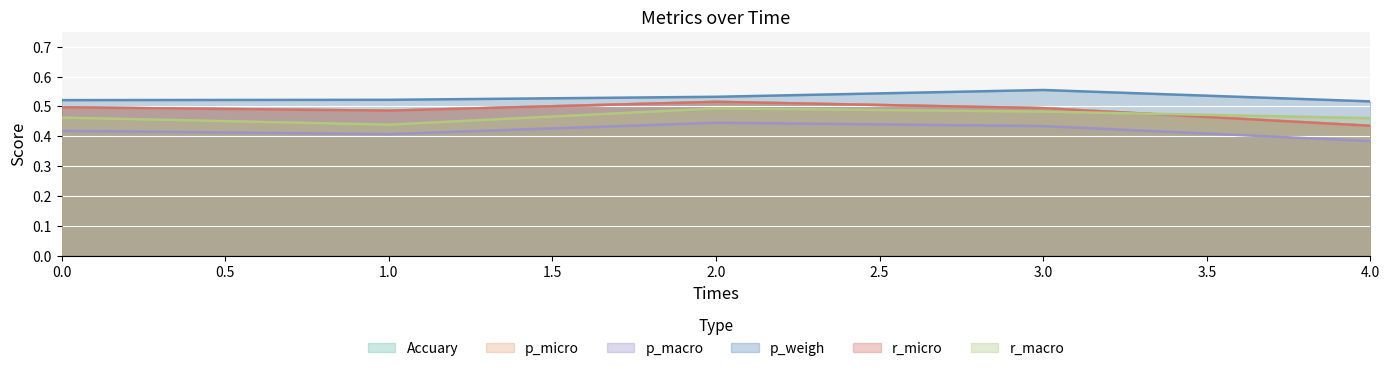

At which category does the chart reach its peak across all series?

3